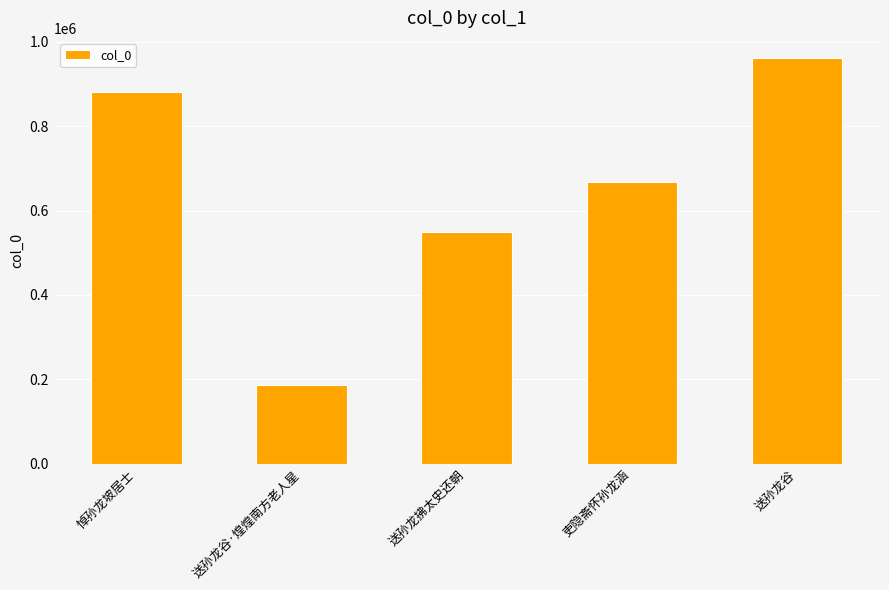

Reading left to right, list all the values displayed in this chart.

881053	187309	549137	667379	960947